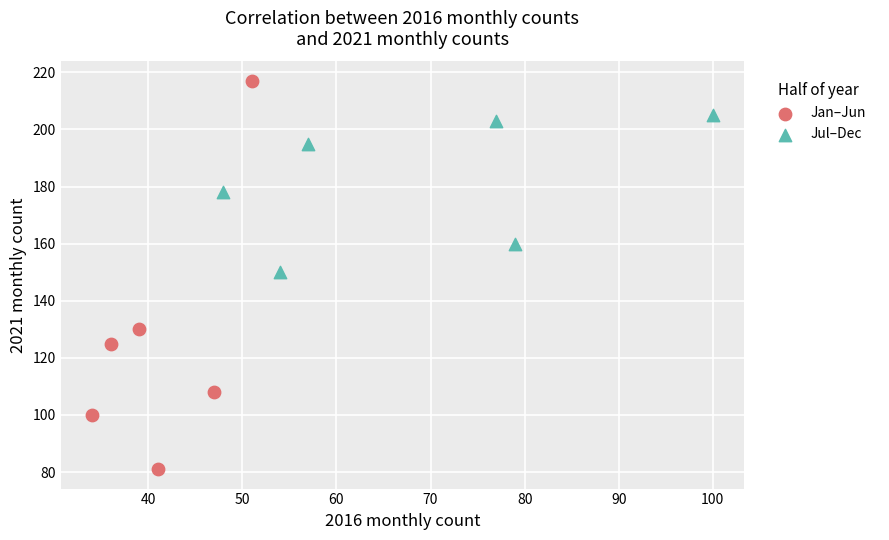

Which series contains the lowest Y value?

Jan–Jun